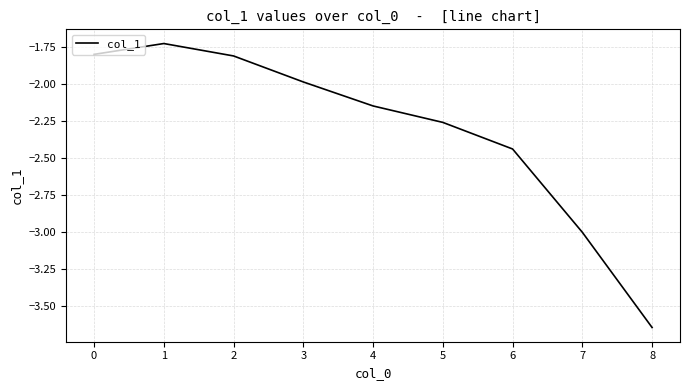

What is the sum of the values at 1 and 2?

-3.5